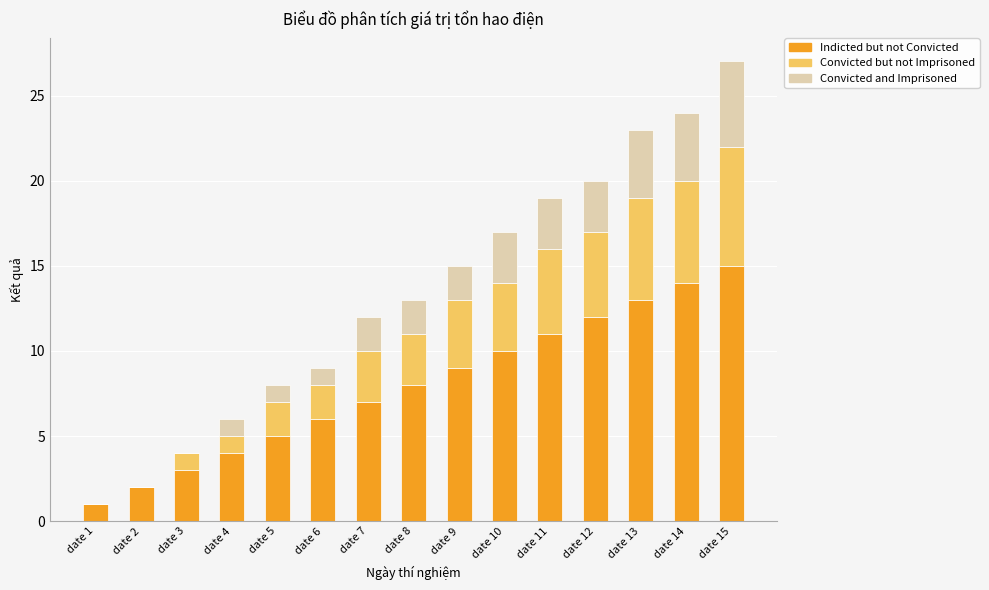

How many series are shown in this chart?

3